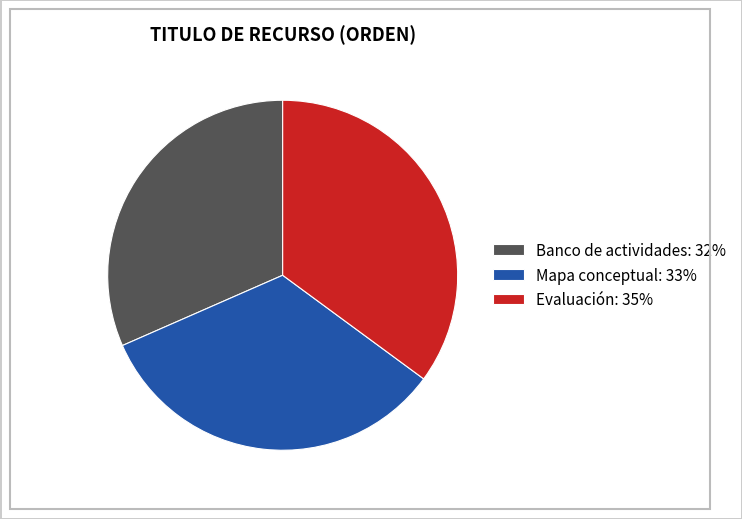

Is the sum of Banco de actividades: 32% and Evaluación: 35% greater than half?

Yes